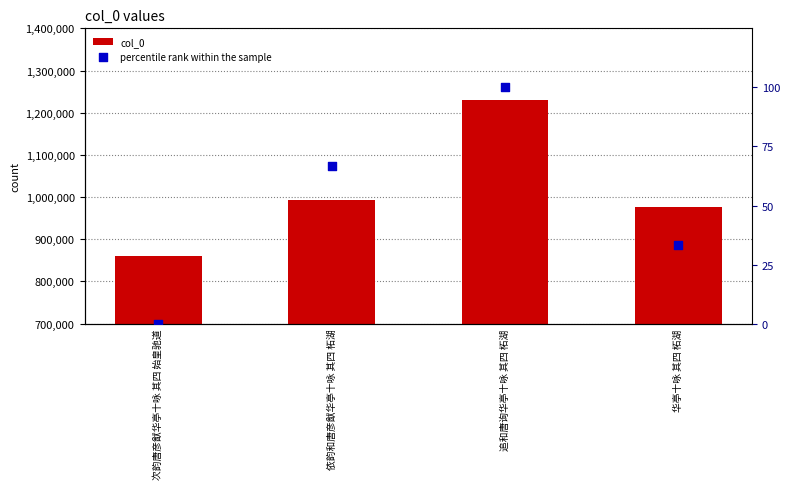

Which series has the largest Y range (max minus min)?

col_0